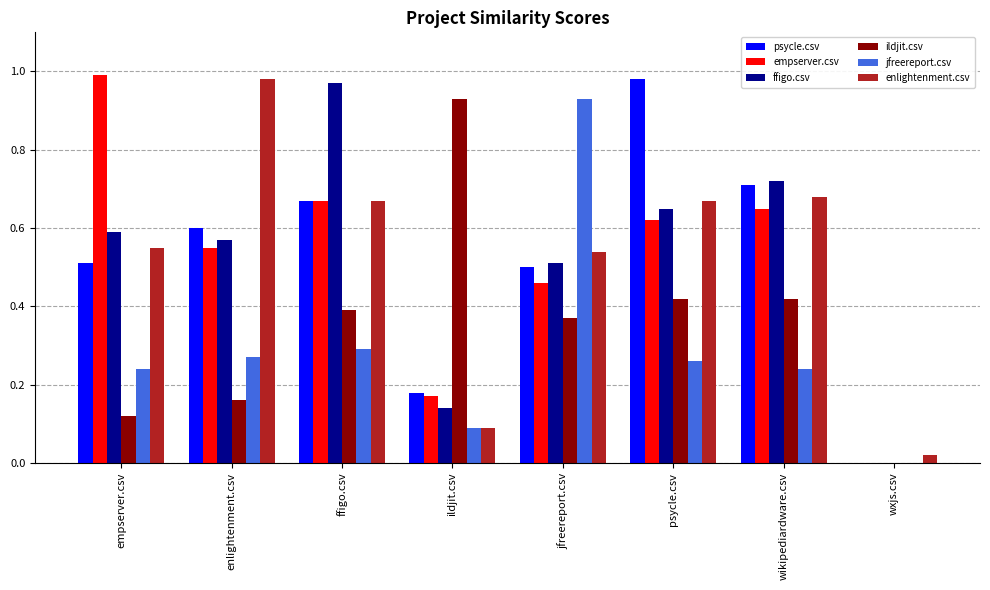

True or false: ildjit.csv has a value of 0.7 at ffigo.csv.

False